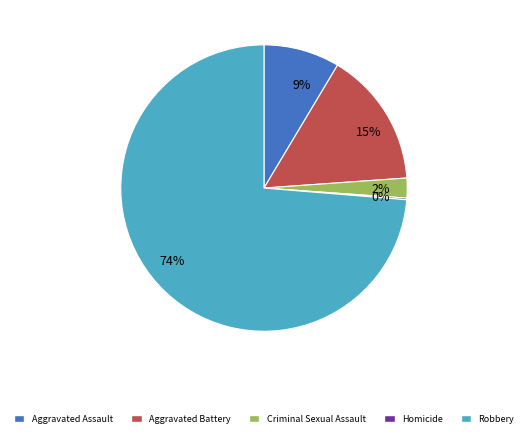

To the nearest percent, what portion does Criminal Sexual Assault represent?

2%